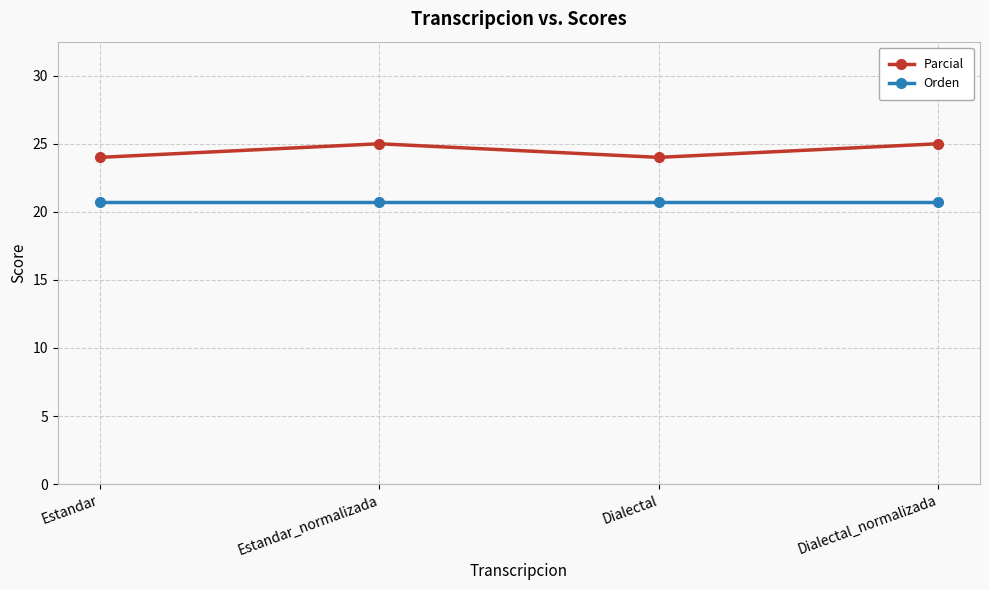

What is the minimum value shown in the chart?

20.7